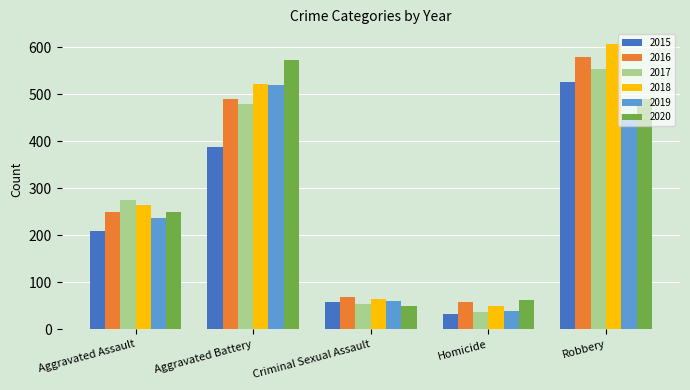

Read the 2019 value at Aggravated Battery.

520